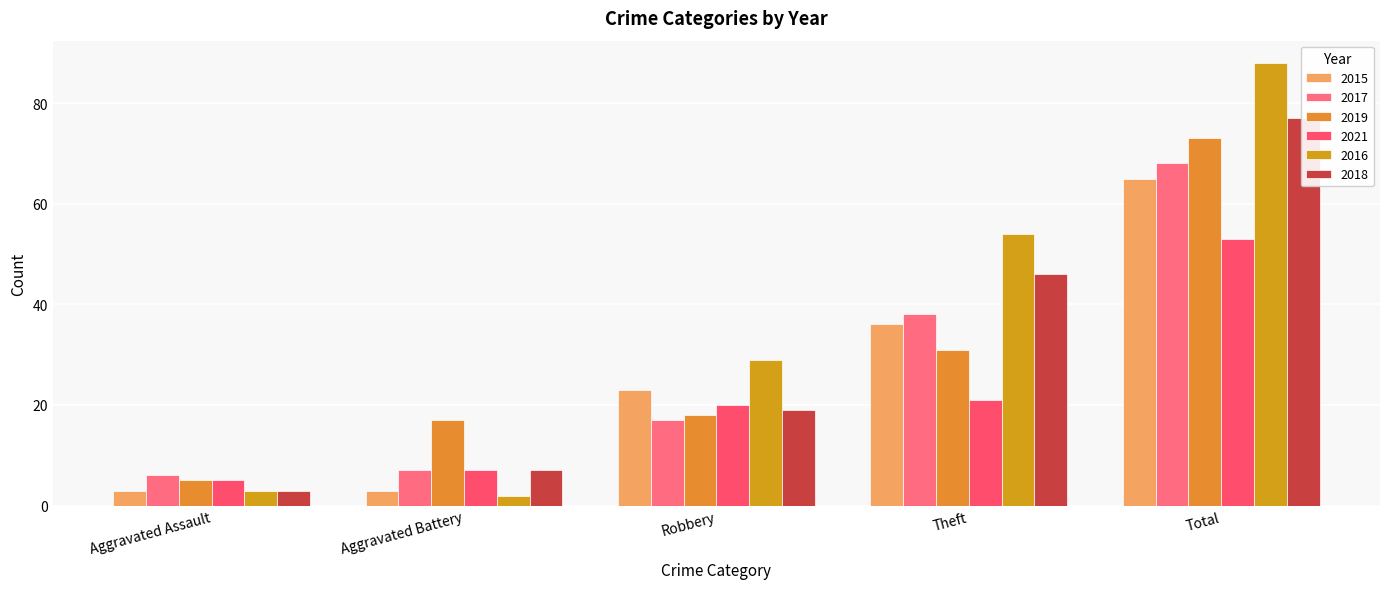

Reading left to right, what are all the values shown in this chart?

2015: Aggravated Assault=3	Aggravated Battery=3	Robbery=23	Theft=36	Total=65
2017: Aggravated Assault=6	Aggravated Battery=7	Robbery=17	Theft=38	Total=68
2019: Aggravated Assault=5	Aggravated Battery=17	Robbery=18	Theft=31	Total=73
2021: Aggravated Assault=5	Aggravated Battery=7	Robbery=20	Theft=21	Total=53
2016: Aggravated Assault=3	Aggravated Battery=2	Robbery=29	Theft=54	Total=88
2018: Aggravated Assault=3	Aggravated Battery=7	Robbery=19	Theft=46	Total=77